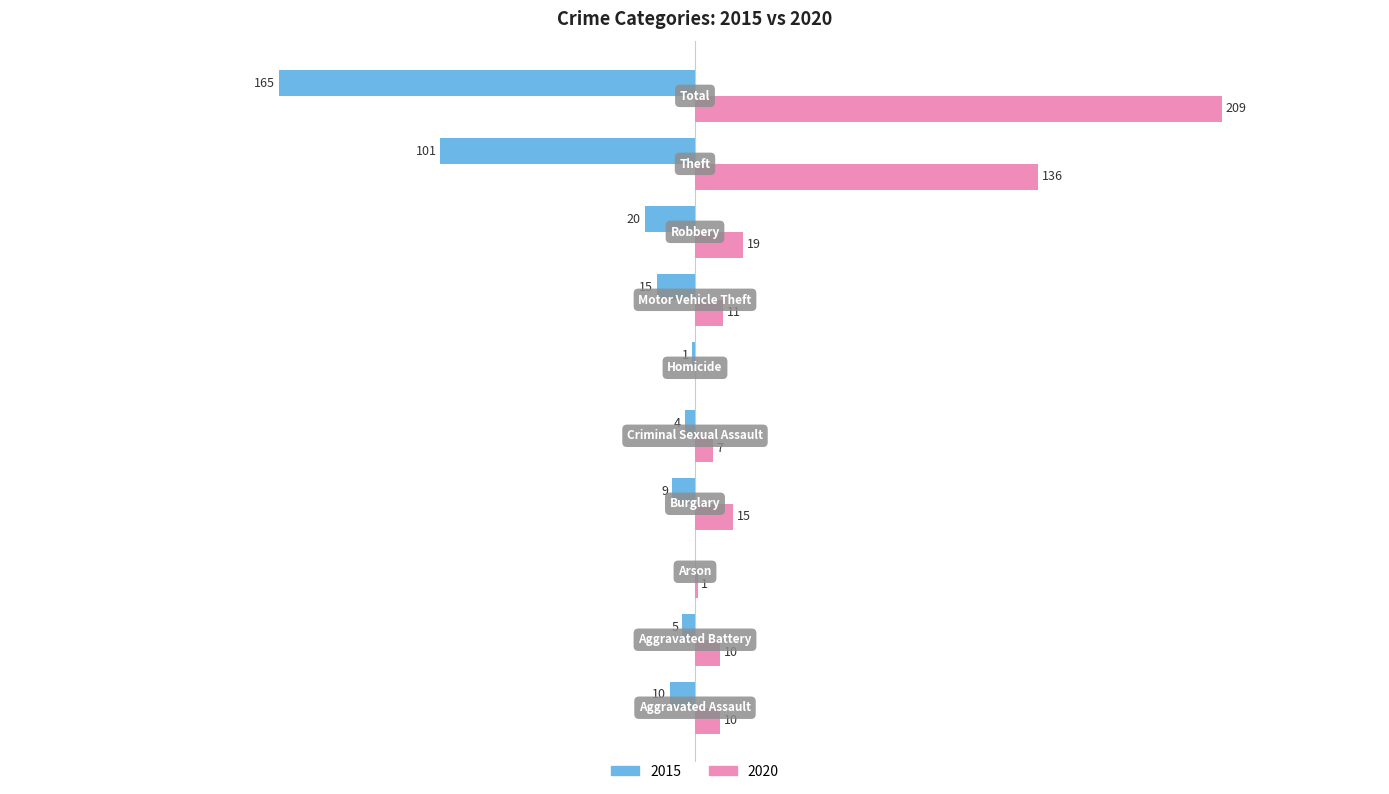

List the series in order of their overall mean, highest first.

2020, 2015